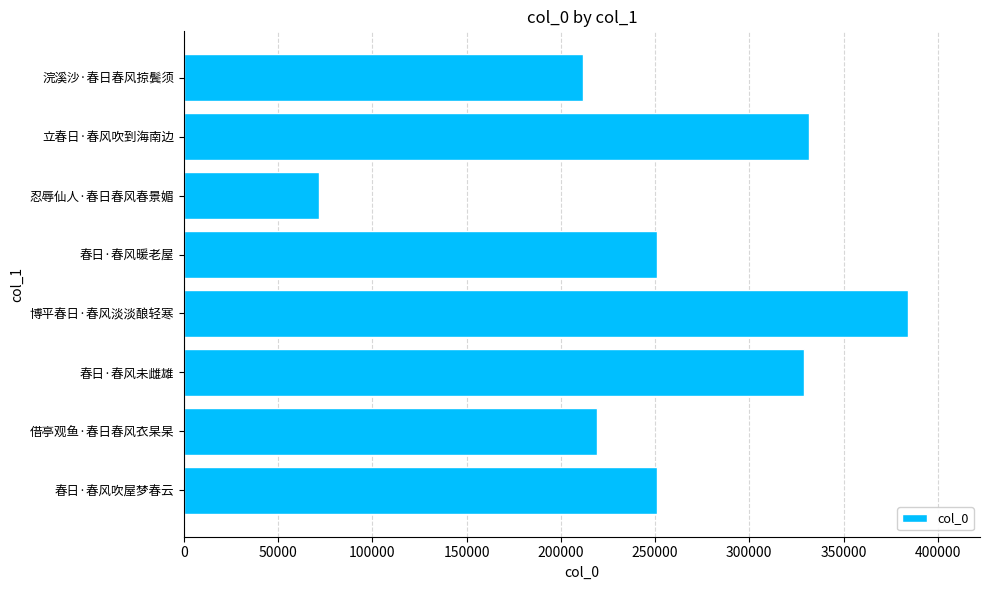

Read the value at 春日·春风暖老屋, to the nearest 50.

250850